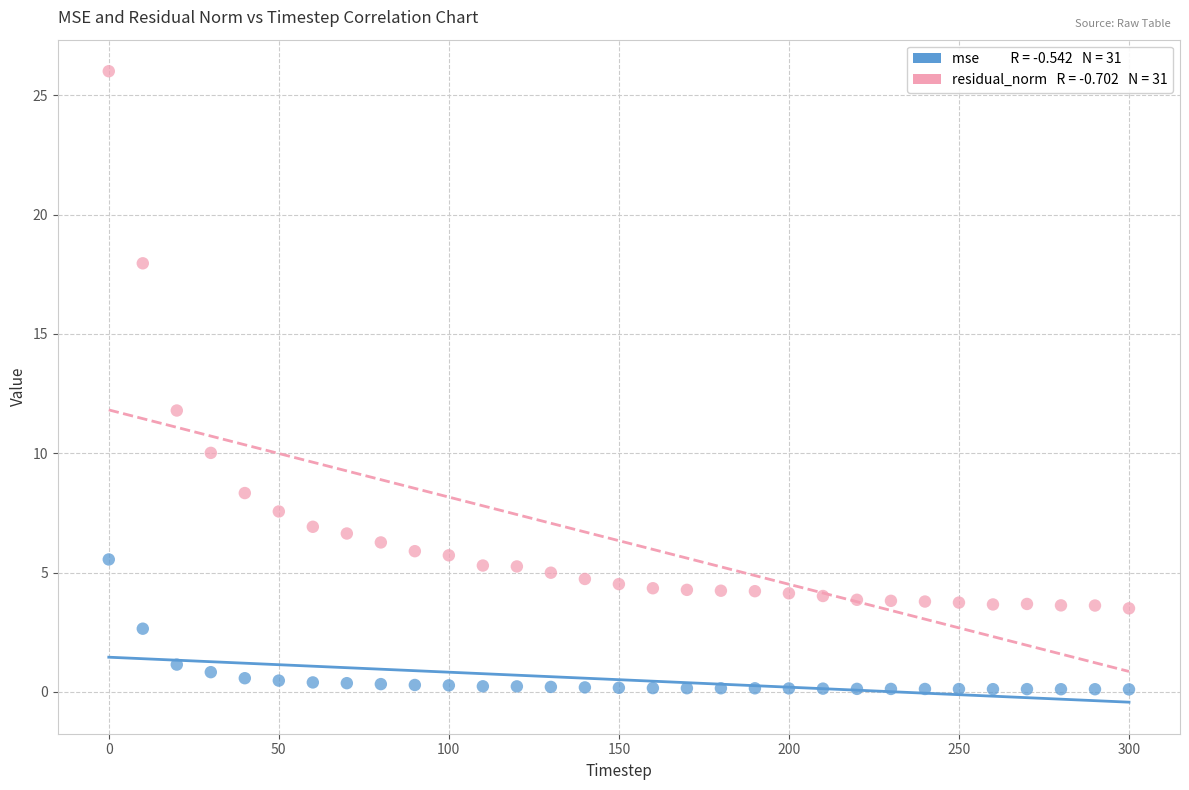

Across all series, what Y value is closest to 13?

11.8